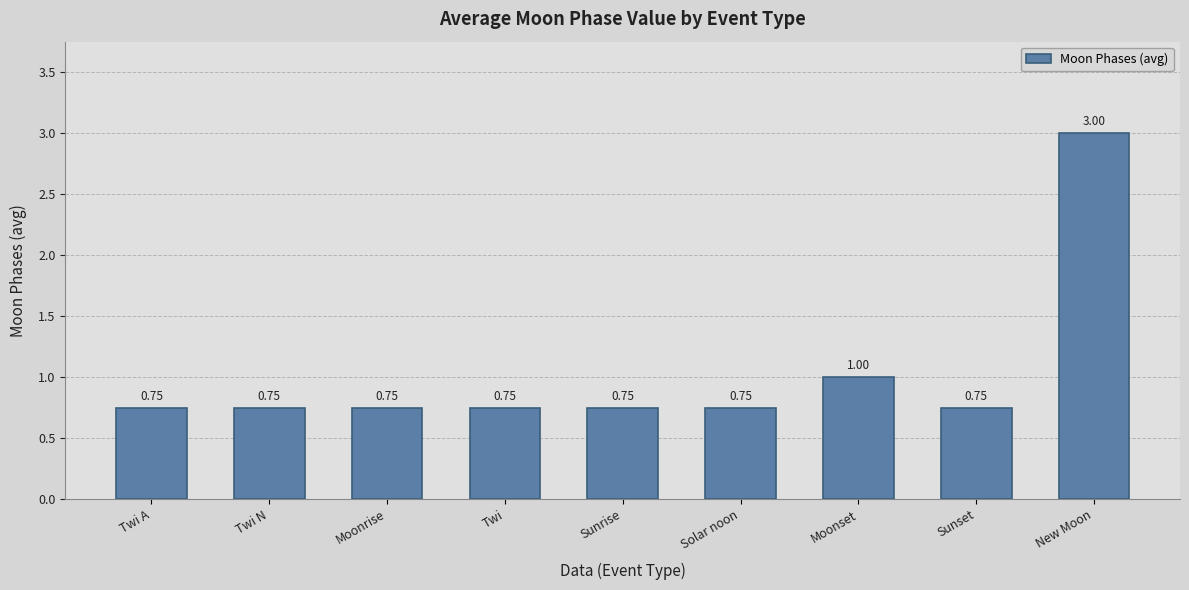

What is the sum of the values at Sunset and Moonset?

1.8